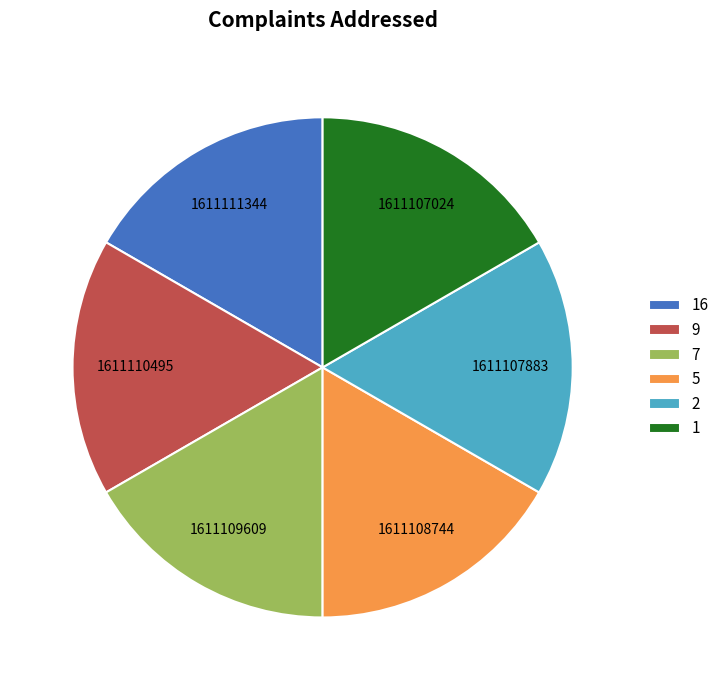

Do 1 and 16 together represent more than half of the pie?

No